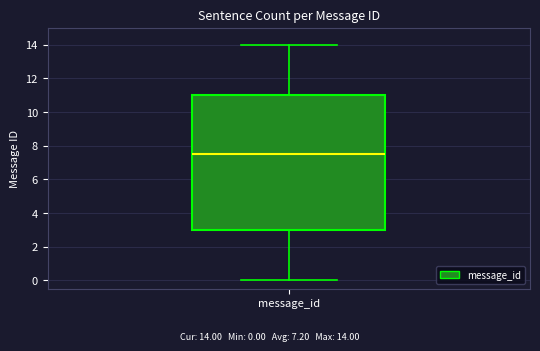

Transcribe this box plot: give where the median line is, the range the box spans, and where the two whiskers end, as read against the y-axis. The values are not printed on the chart, so give them approximately, as read against the axis.

median 7.6, box 3.0 to 11.0, whiskers 0.0 to 14.0